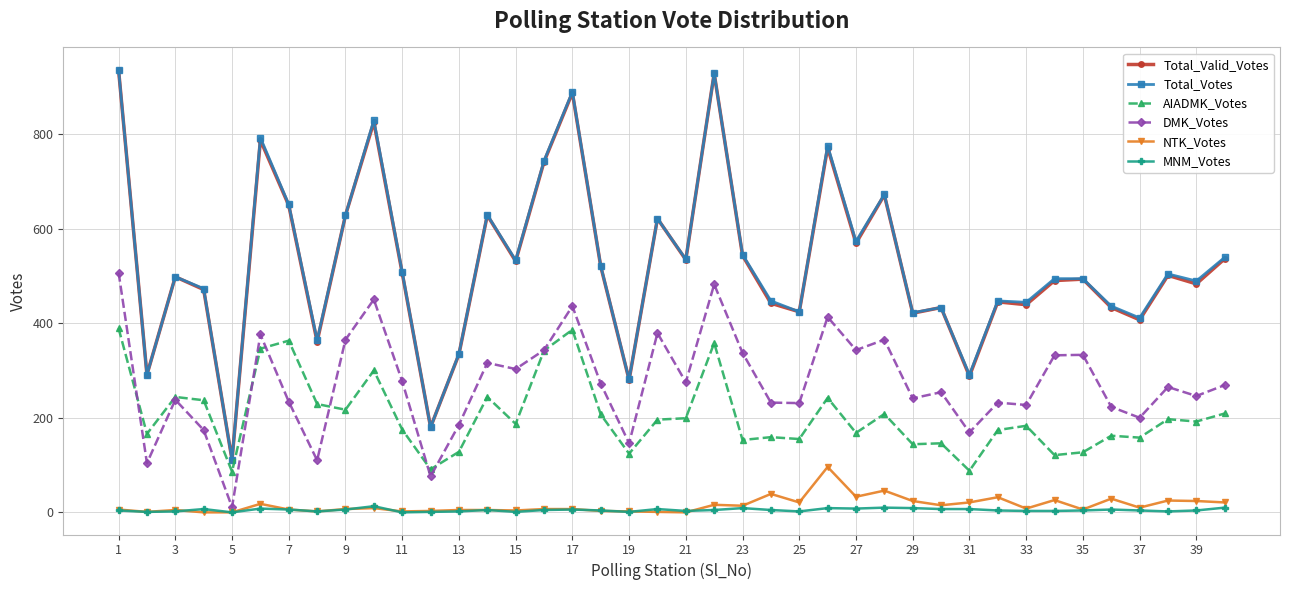

What is the value of the MNM_Votes point at the 4th from the left?

7